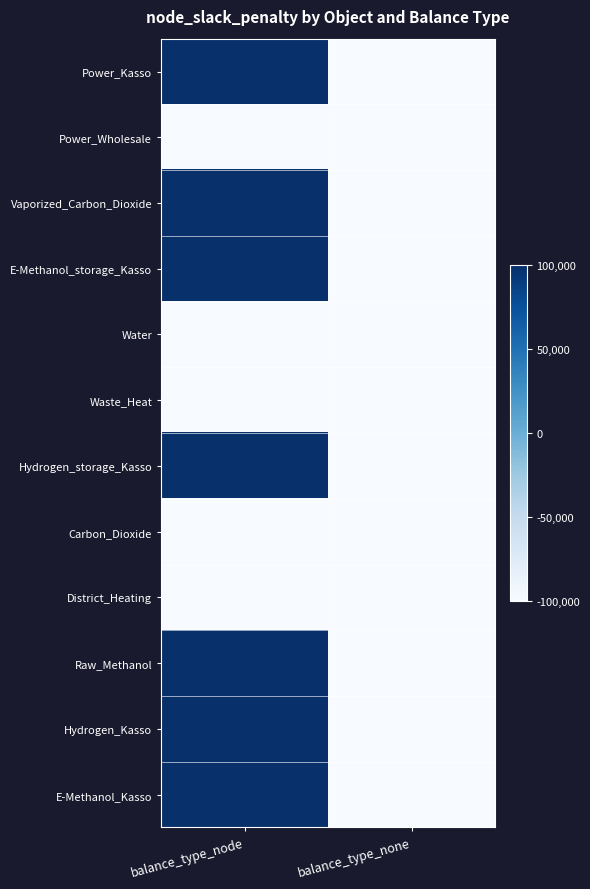

Which label corresponds to the largest value in the chart?

balance_type_node